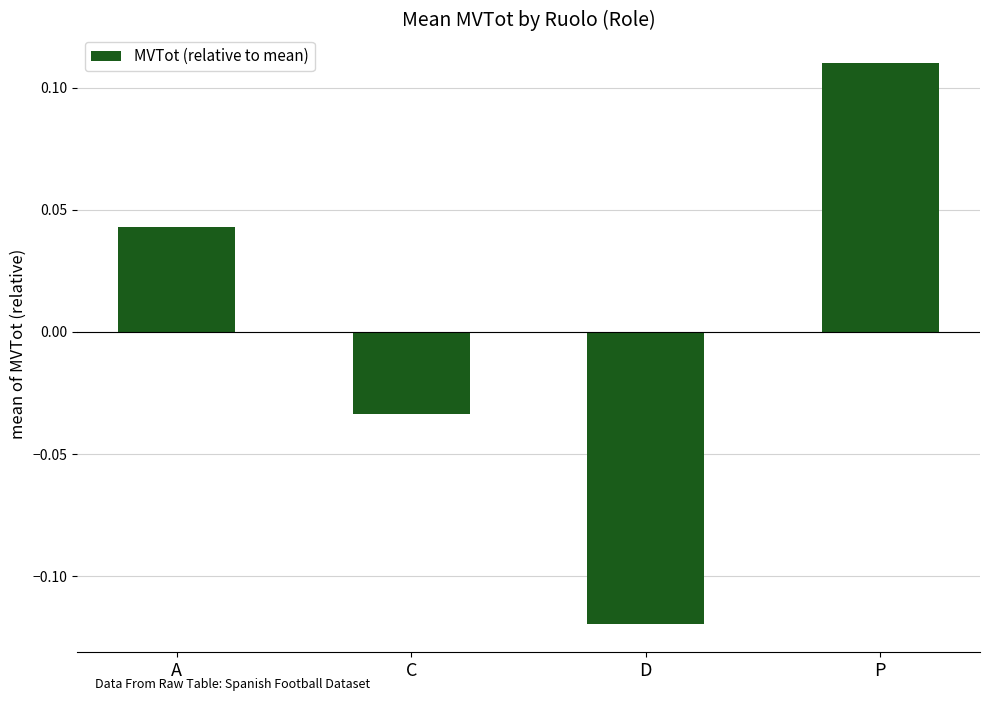

What position from the left is P?

4